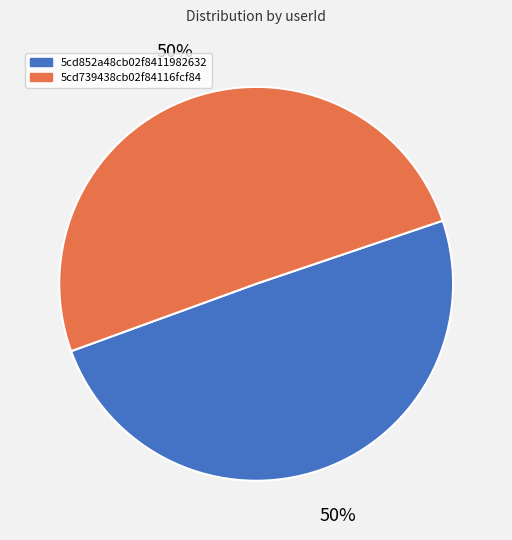

Combined, do 5cd852a48cb02f8411982632 and 5cd739438cb02f84116fcf84 account for over 50%?

Yes